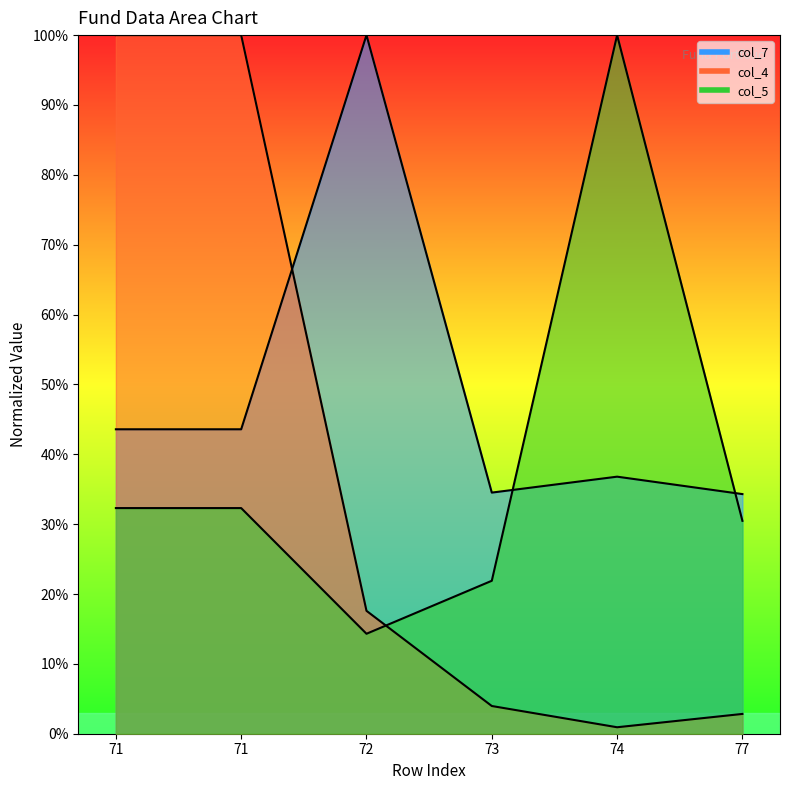

Which series has the largest total across all categories?

col_7